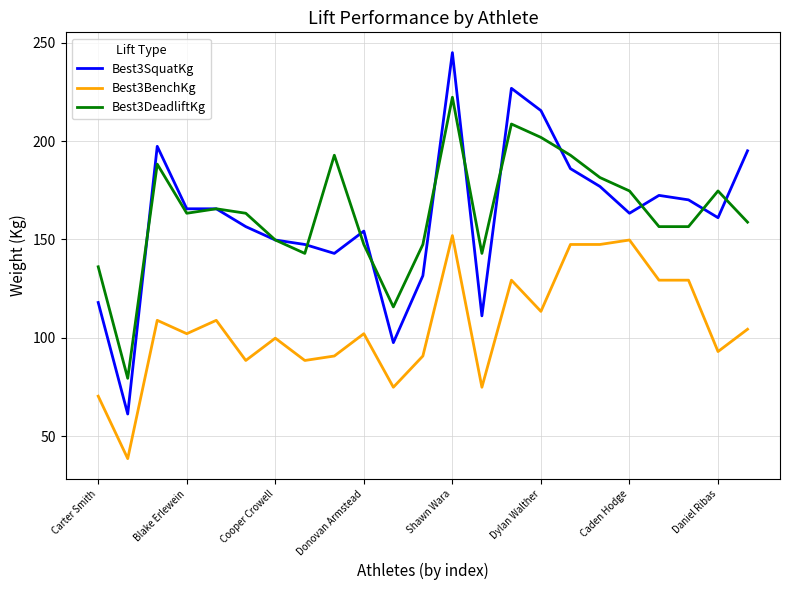

What is the maximum value shown in the chart?

244.9